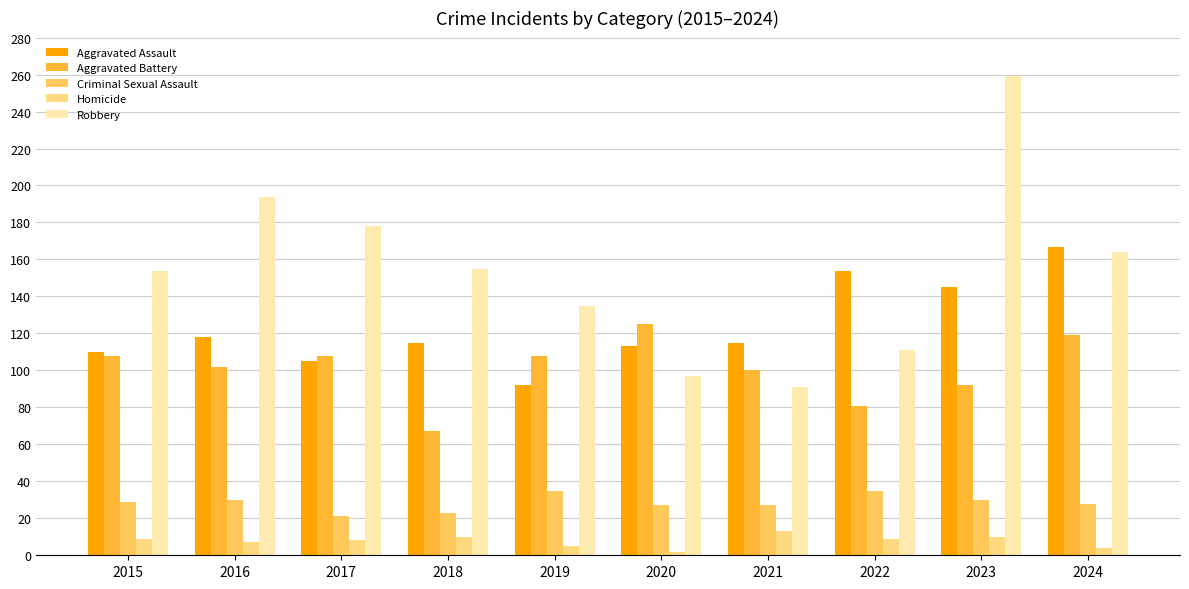

True or false: Homicide has a value of 2 at 2020.

True